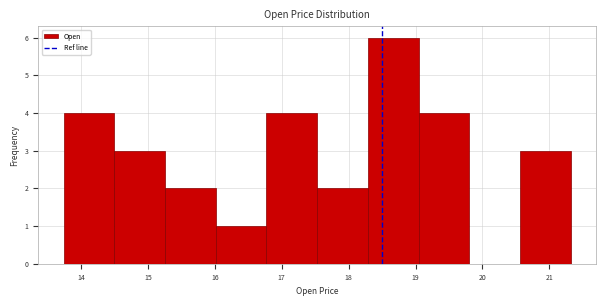

What is the height of the bar covering 19.0 to 19.8 on the x-axis? Neither the bar edges nor the heights are printed on the chart, so give them approximately, as read against the axes.

4